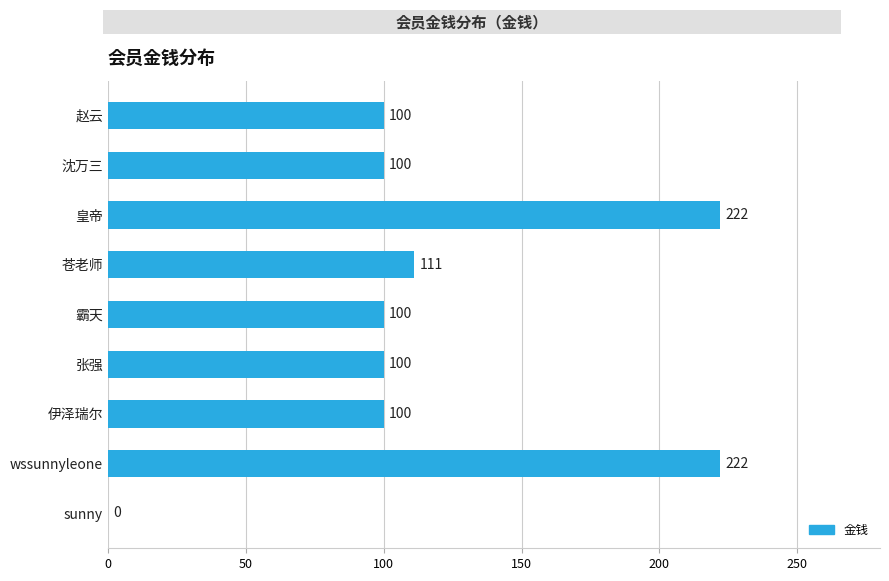

Read the value at 皇帝, to the nearest 10.

220